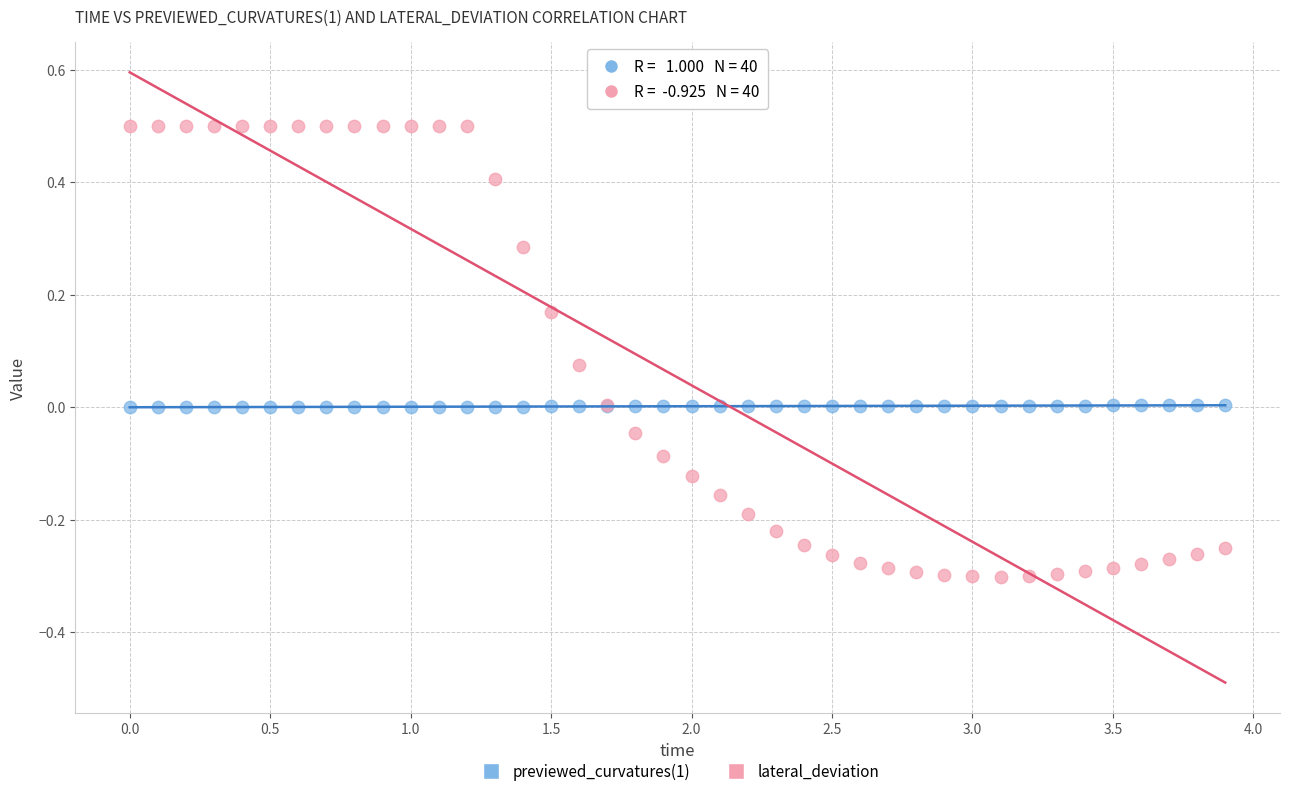

Which series contains the highest Y value?

lateral_deviation